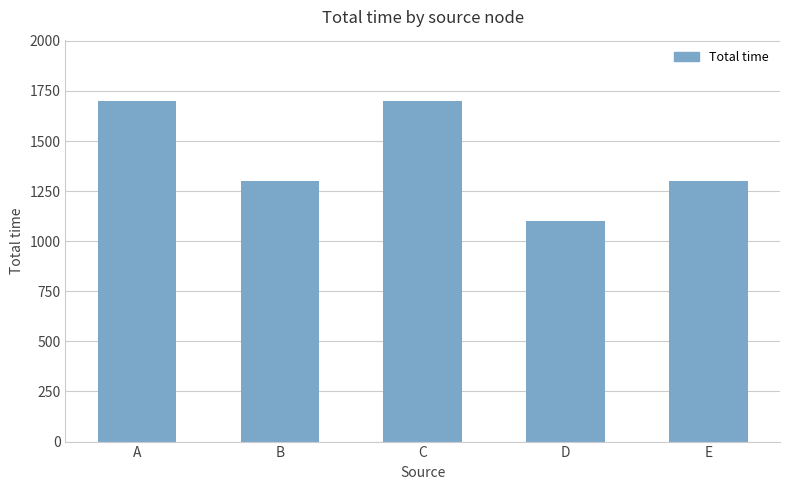

How many bars are there in total?

5